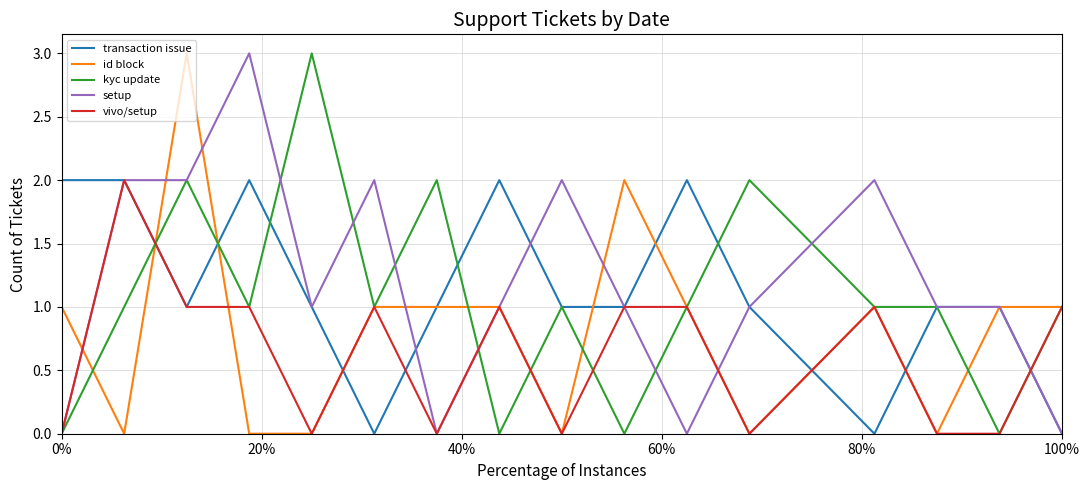

The setup series shows 0 at 0%. True or false?

True